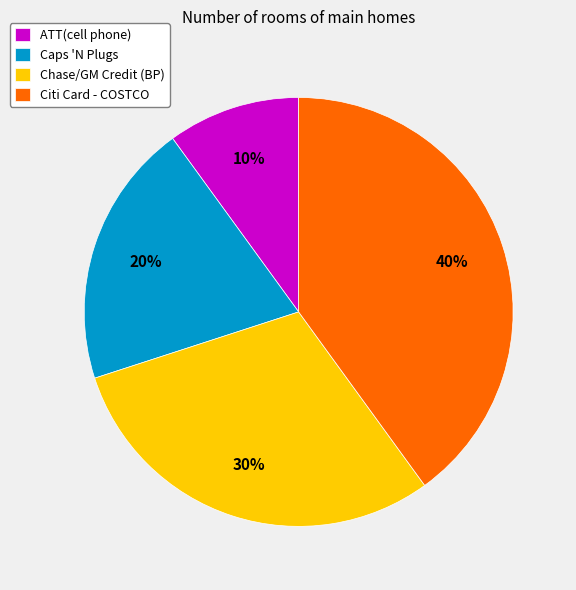

Which has a higher value, Citi Card - COSTCO or Chase/GM Credit (BP)?

Citi Card - COSTCO